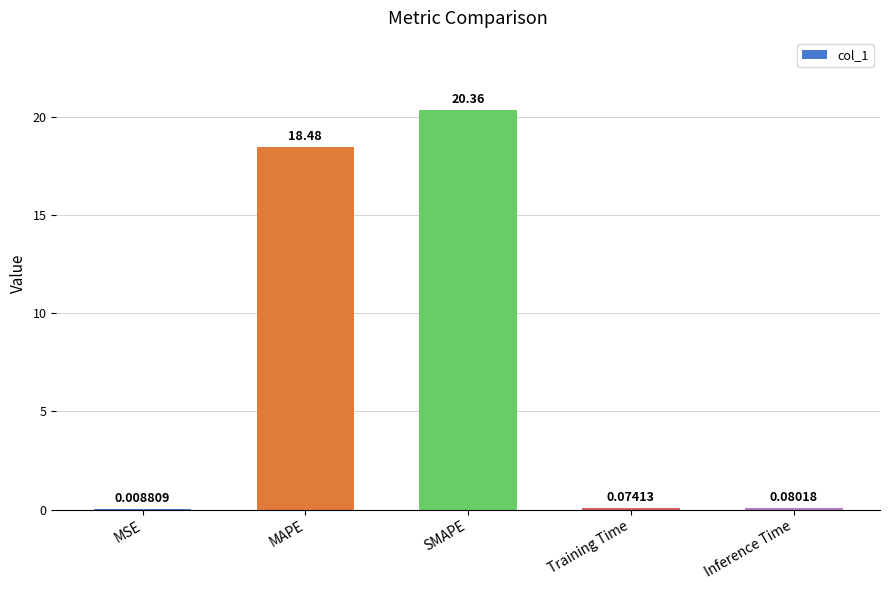

At which label is the value closest to 10?

MAPE